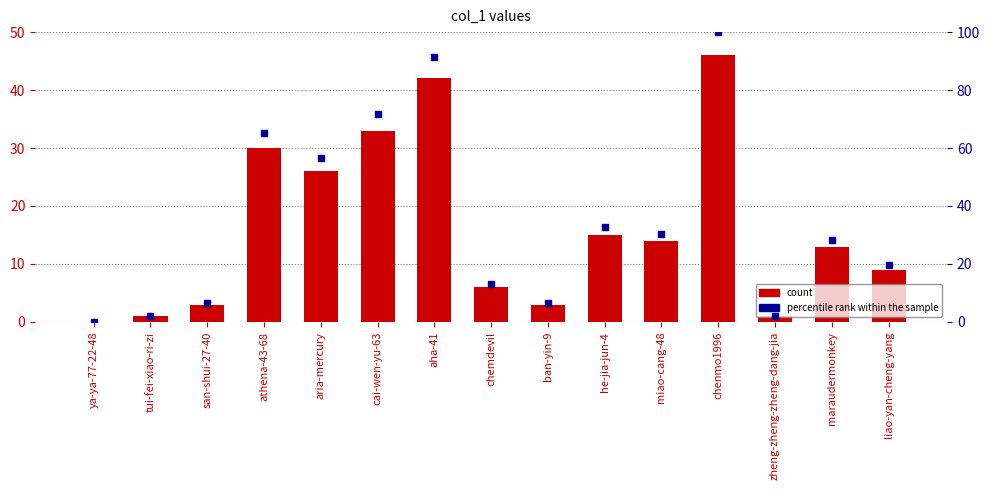

At how many categories does at least one series exceed 89?

2